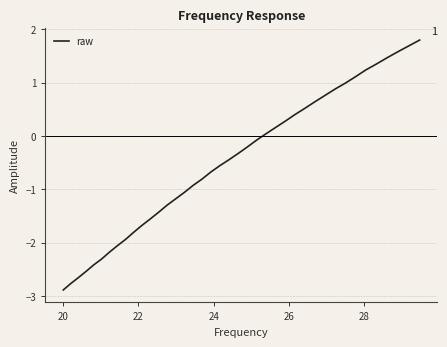

What is the sum of all values?

-20.9